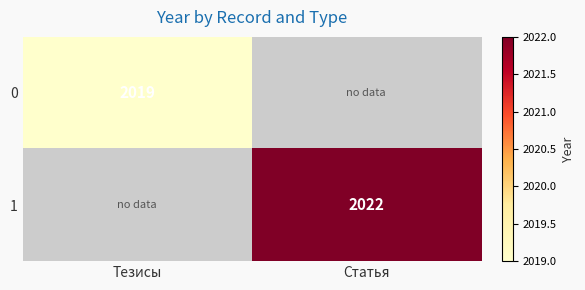

Is the value of 1 at Статья greater than the value of 0 at Тезисы?

Yes